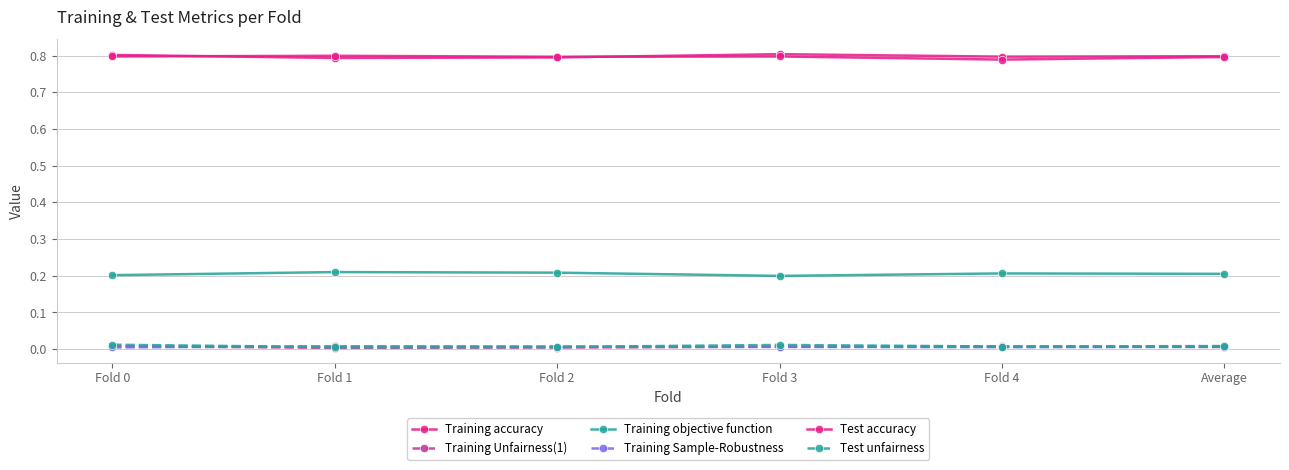

At how many categories does at least one series exceed 0?

6